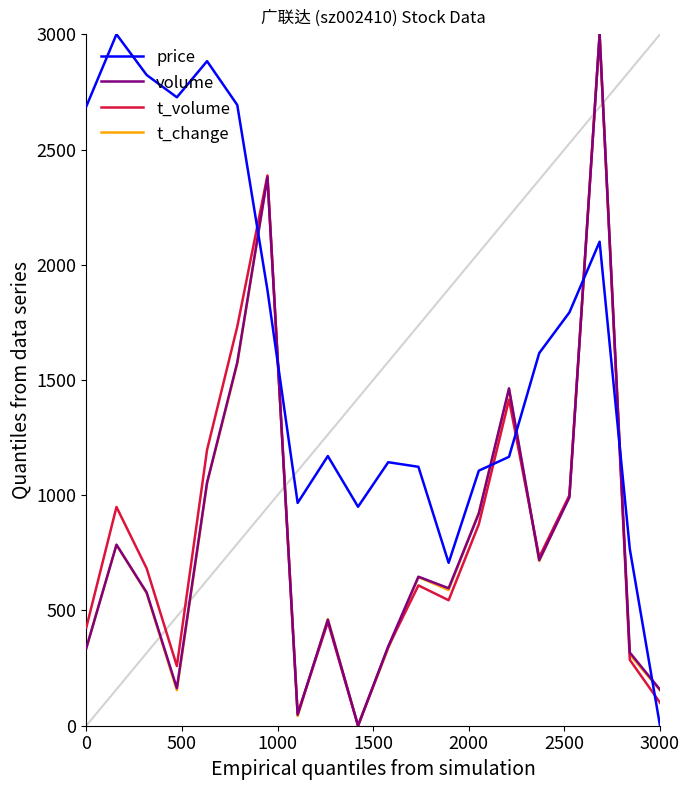

Which series ends up on top after the final intersection of t_volume and price?

t_volume